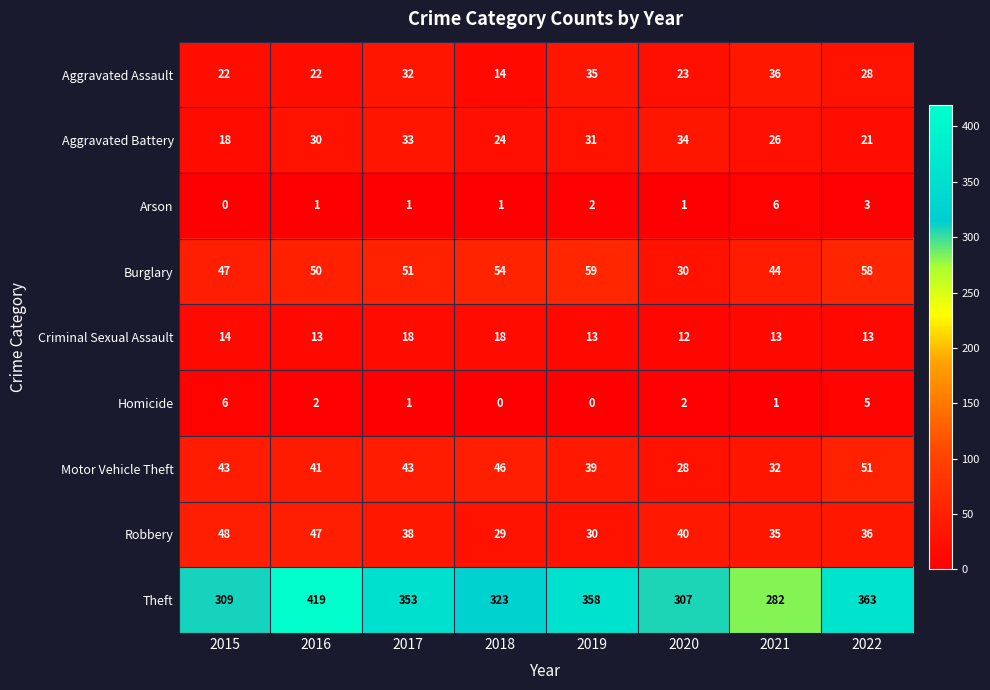

At which label is Theft closest to 350?

2017